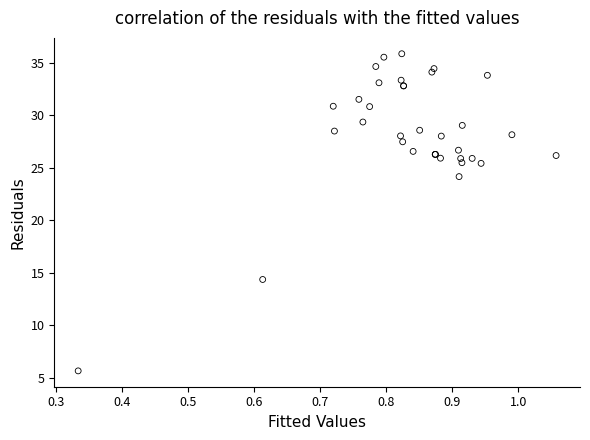

What Y value in the scatter plot is closest to 20?

24.2